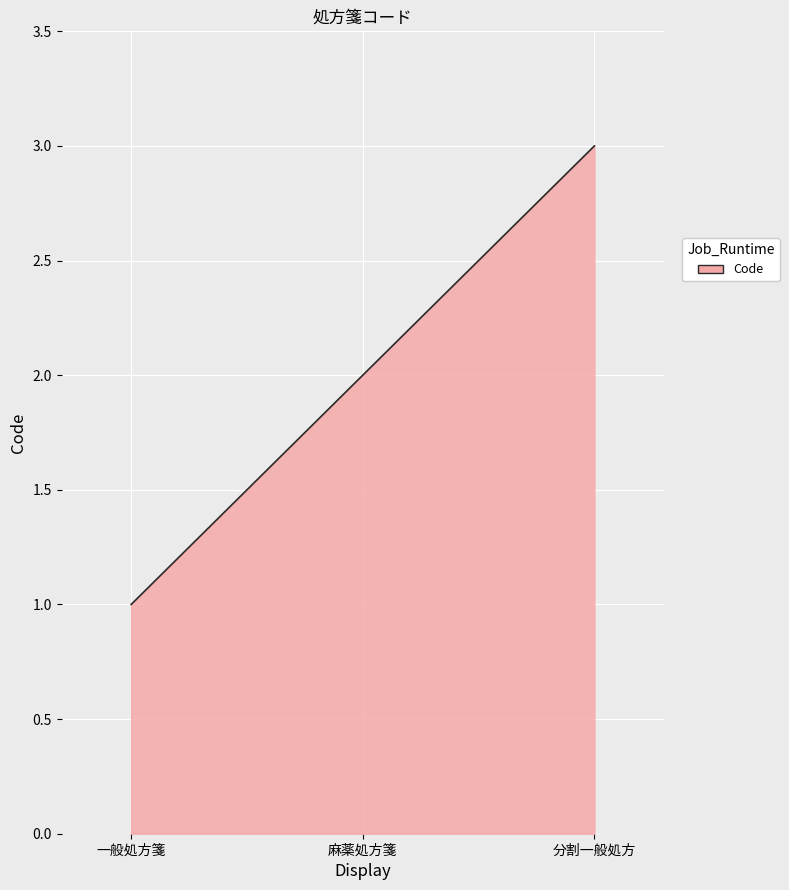

What is the maximum value shown in the chart?

3